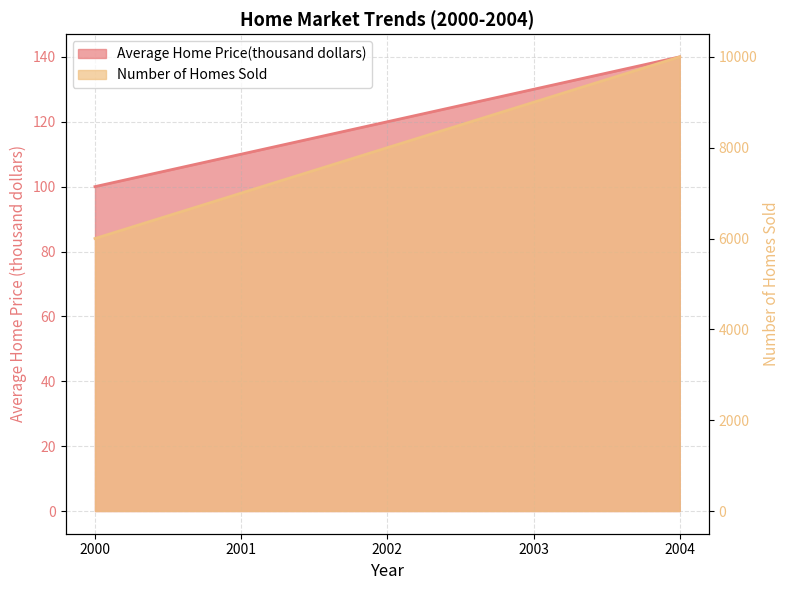

What is the lowest value of the Average Home Price(thousand dollars) series?

100